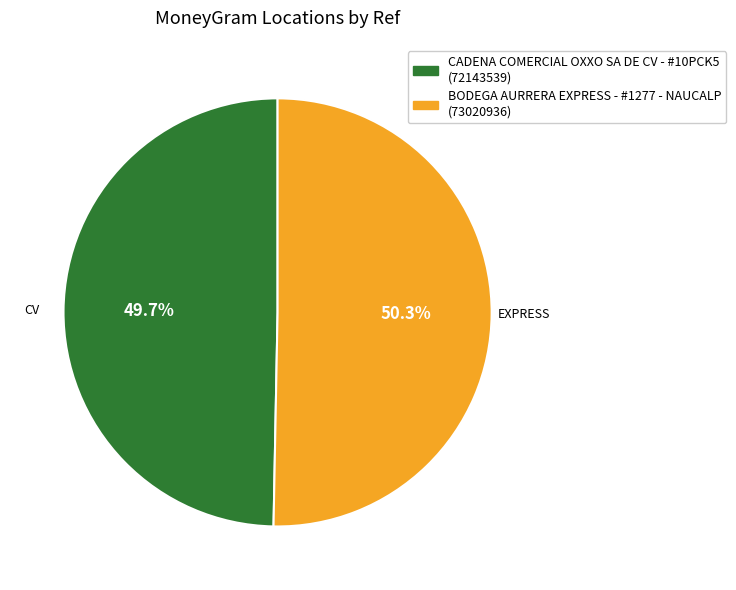

Is it true that BODEGA AURRERA EXPRESS - #1277 - NAUCALP is 50% of the pie?

True